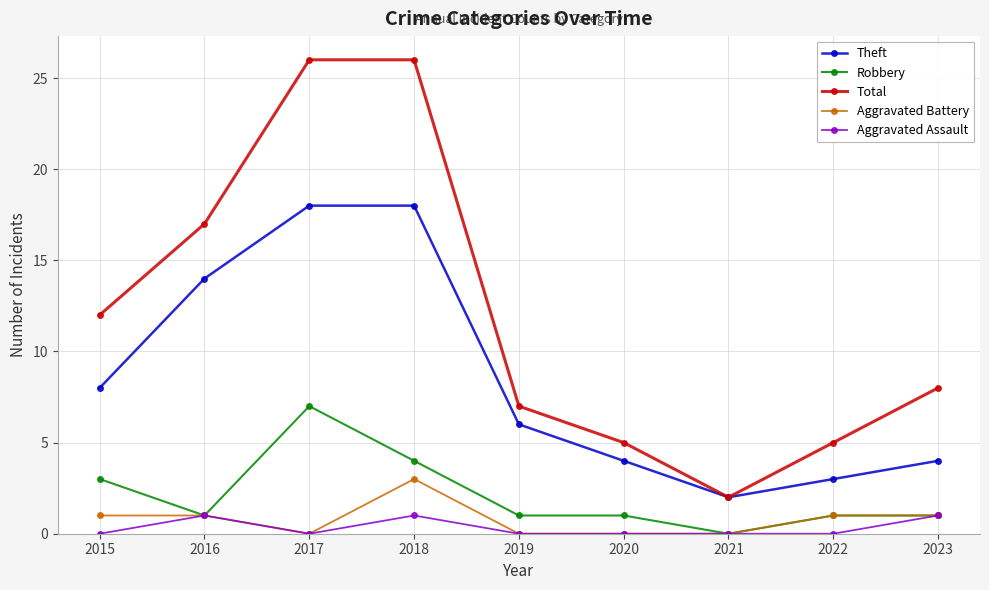

Is the value of Total at 2022 greater than the value of Robbery at 2021?

Yes